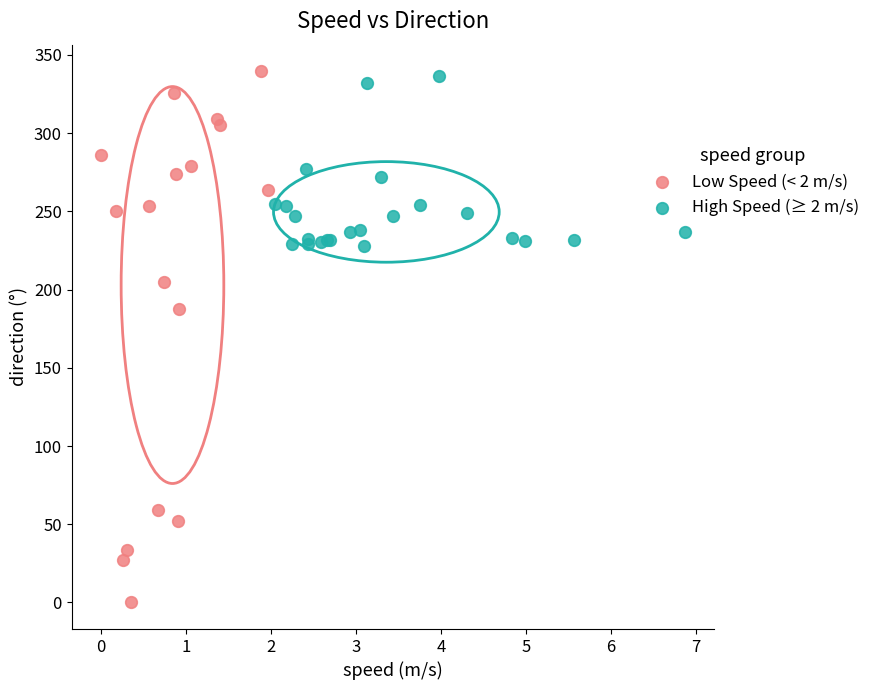

Which series has the largest Y range (max minus min)?

Low Speed (< 2 m/s)